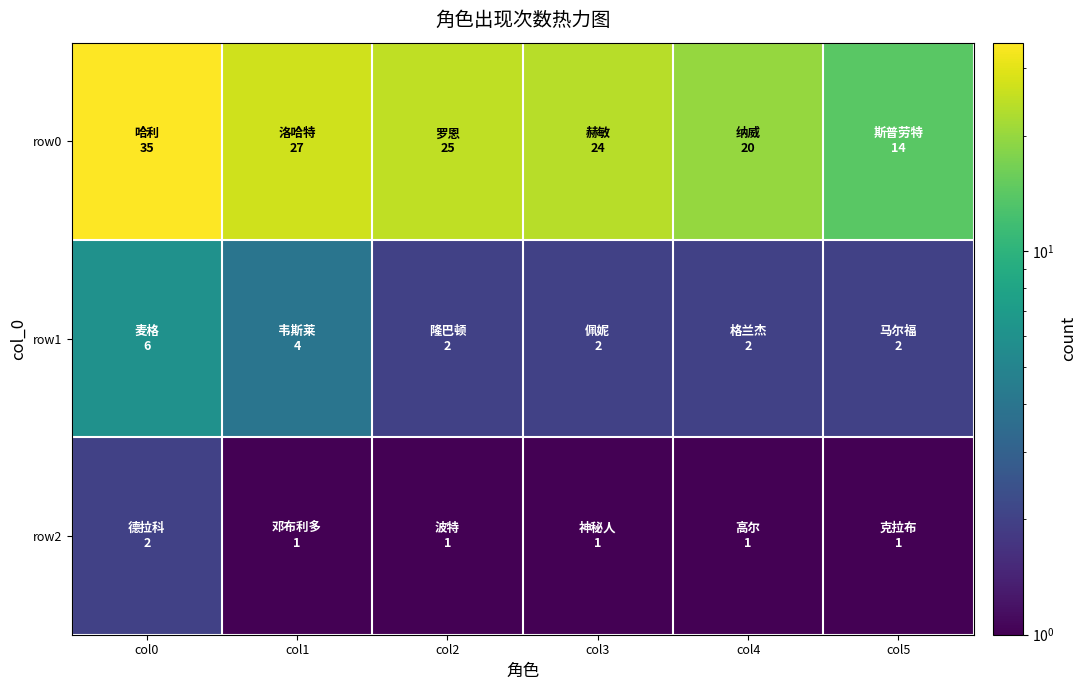

Reading left to right, transcribe all the data shown in this chart.

row0: col0=35	col1=27	col2=25	col3=24	col4=20	col5=14
row1: col0=6	col1=4	col2=2	col3=2	col4=2	col5=2
row2: col0=2	col1=1	col2=1	col3=1	col4=1	col5=1